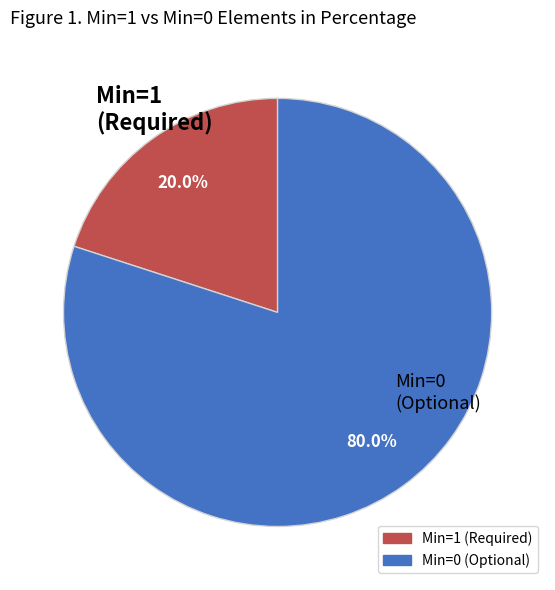

Count the number of slices in the pie.

2